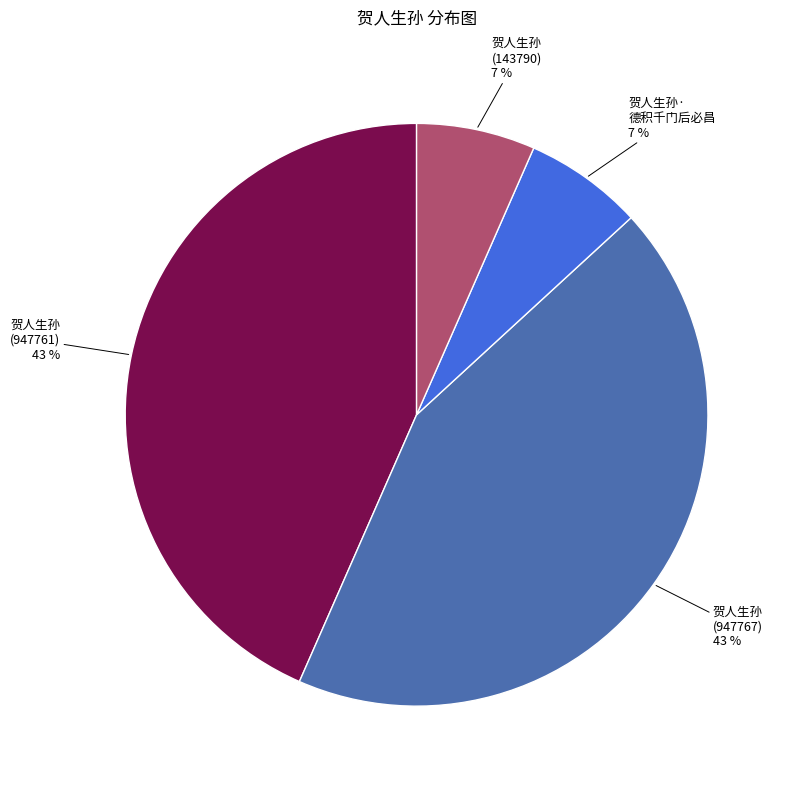

To the nearest percent, what is the average slice percentage?

25%